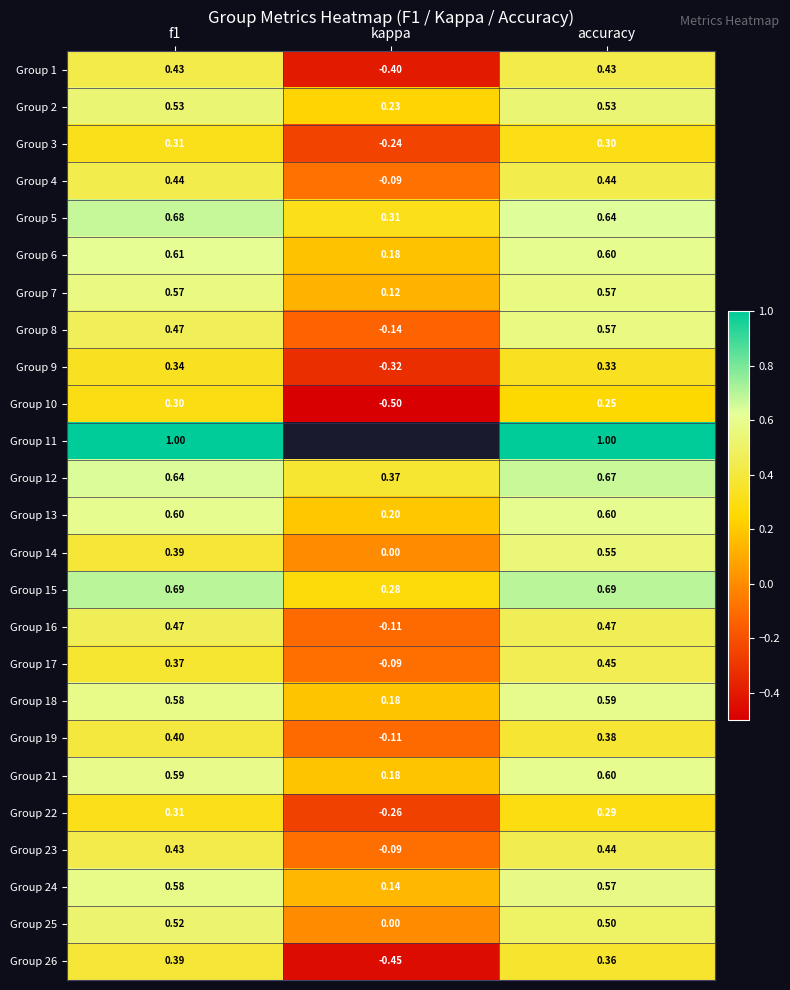

Rank the categories by Group 21 value from highest to lowest.

accuracy, f1, kappa